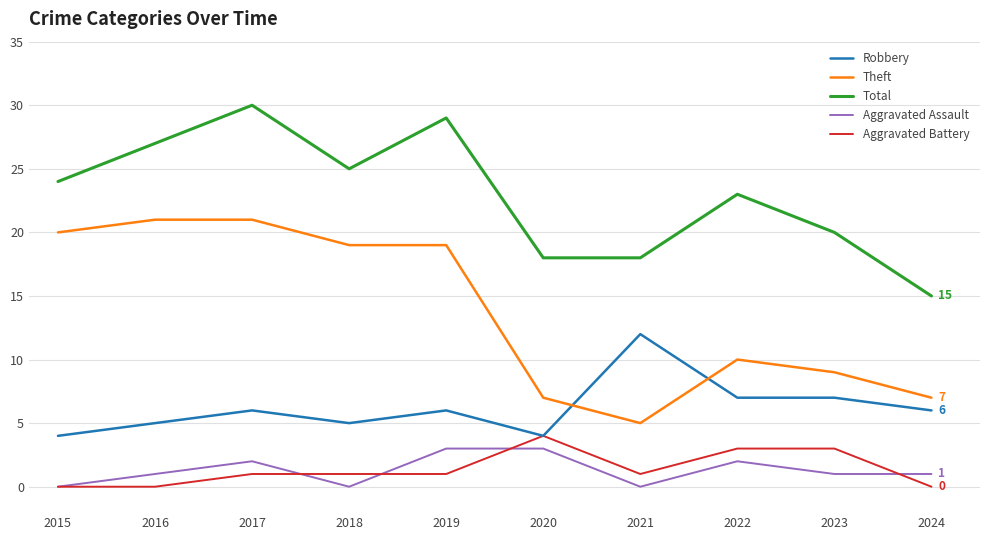

The value of Theft at 2016 is 12. True or false?

False